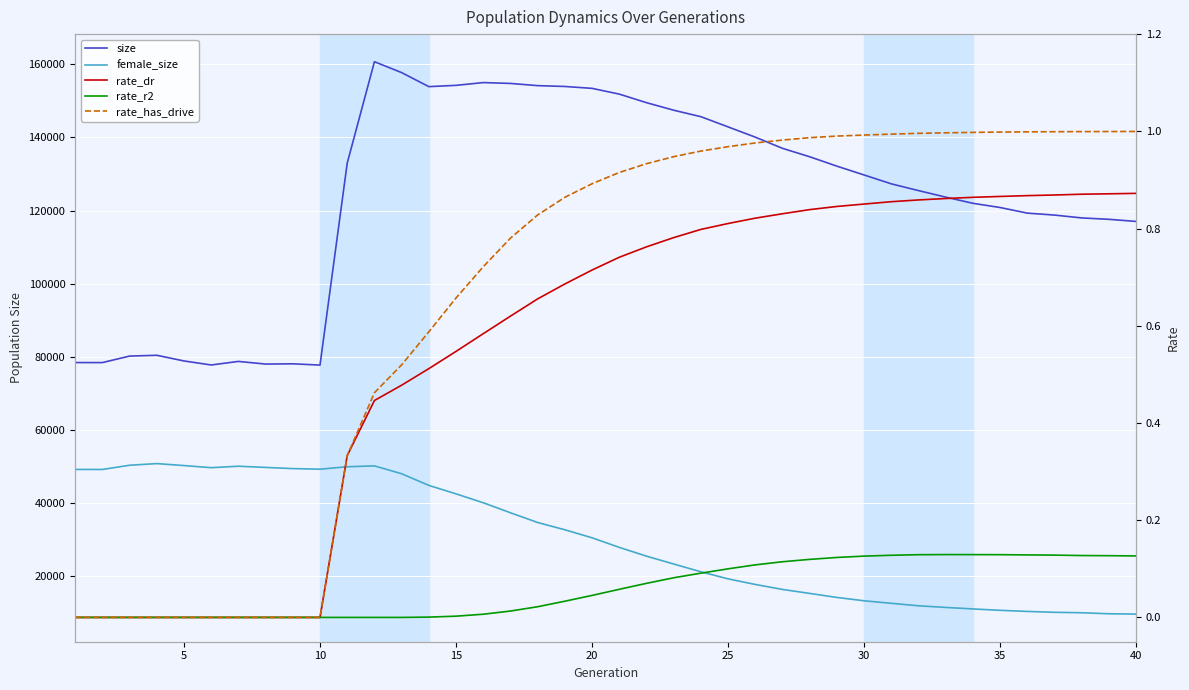

How many interior local valleys does the size series have?

5